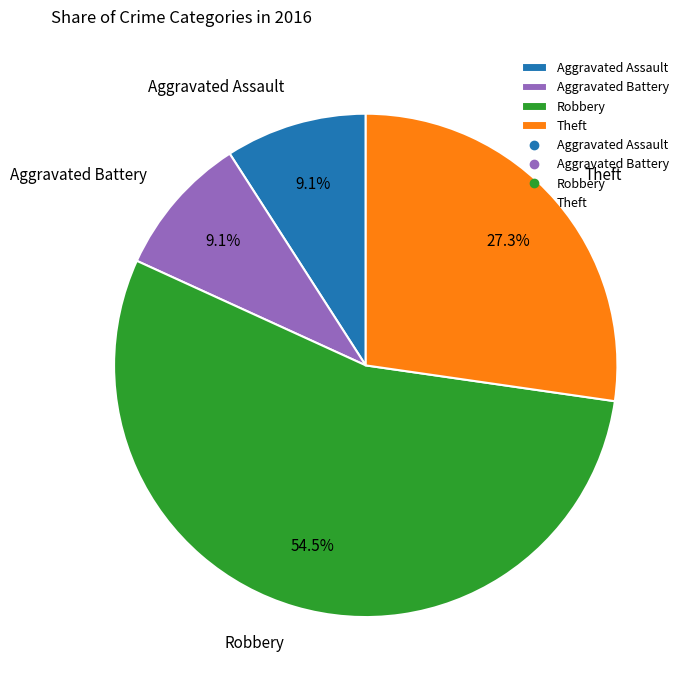

Which category accounts for the majority?

Robbery